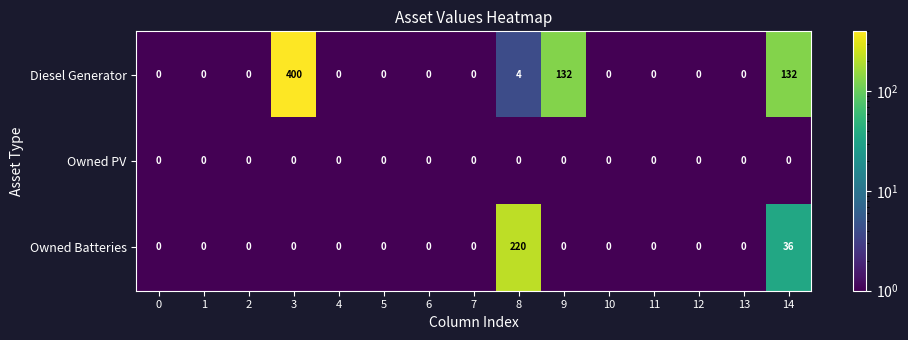

Rank the series by their average value, from highest to lowest.

Diesel Generator, Owned Batteries, Owned PV